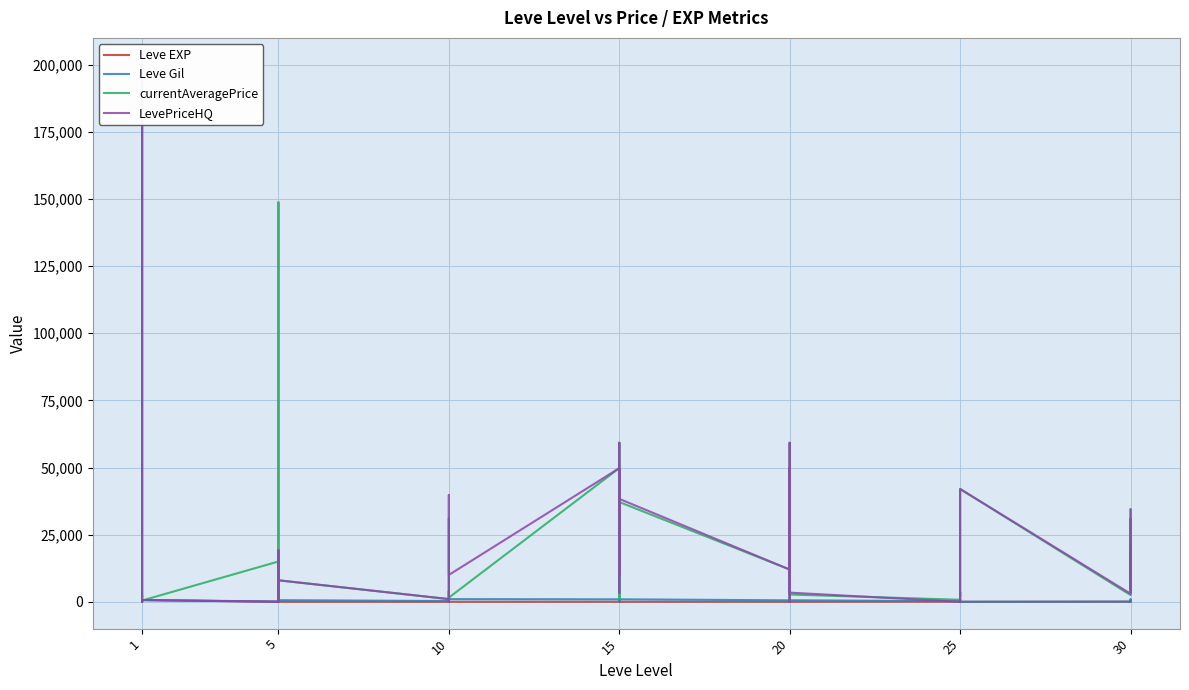

What is the difference between the maximum and minimum values in the currentAveragePrice series?

200000